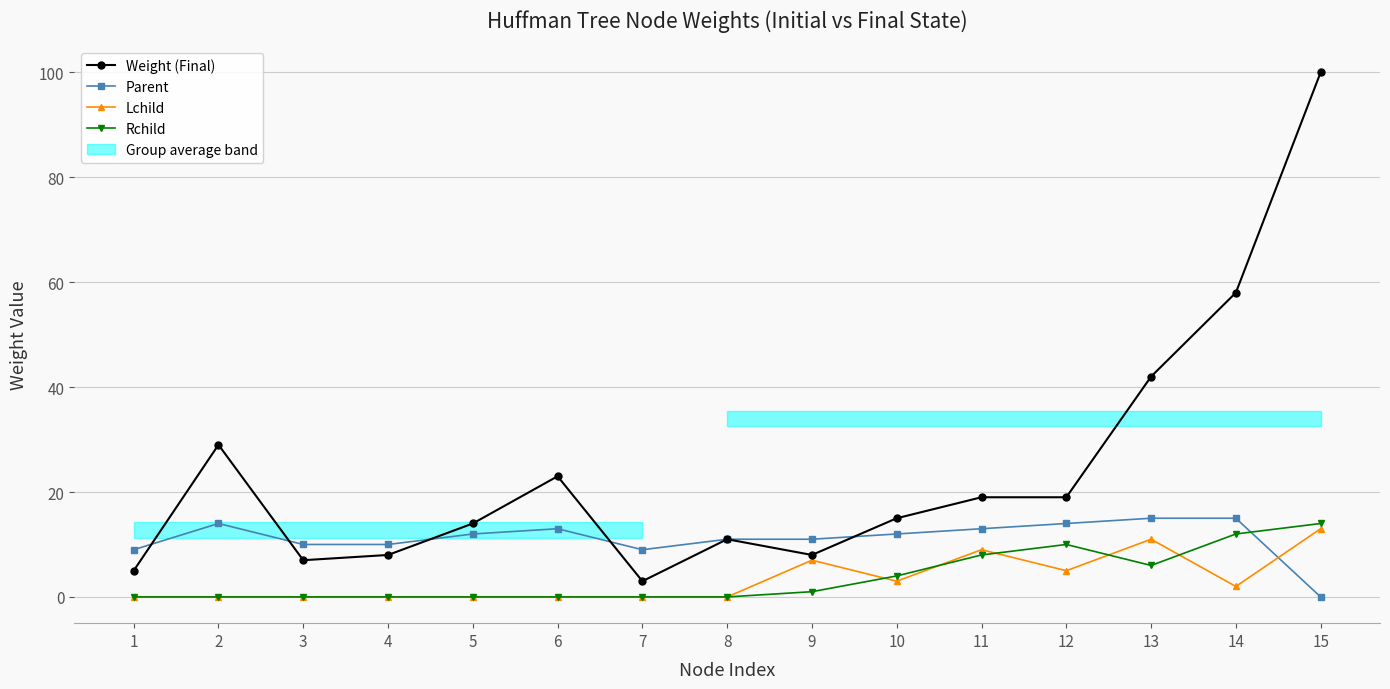

True or false: Rchild and Weight (Final) cross at least once.

False